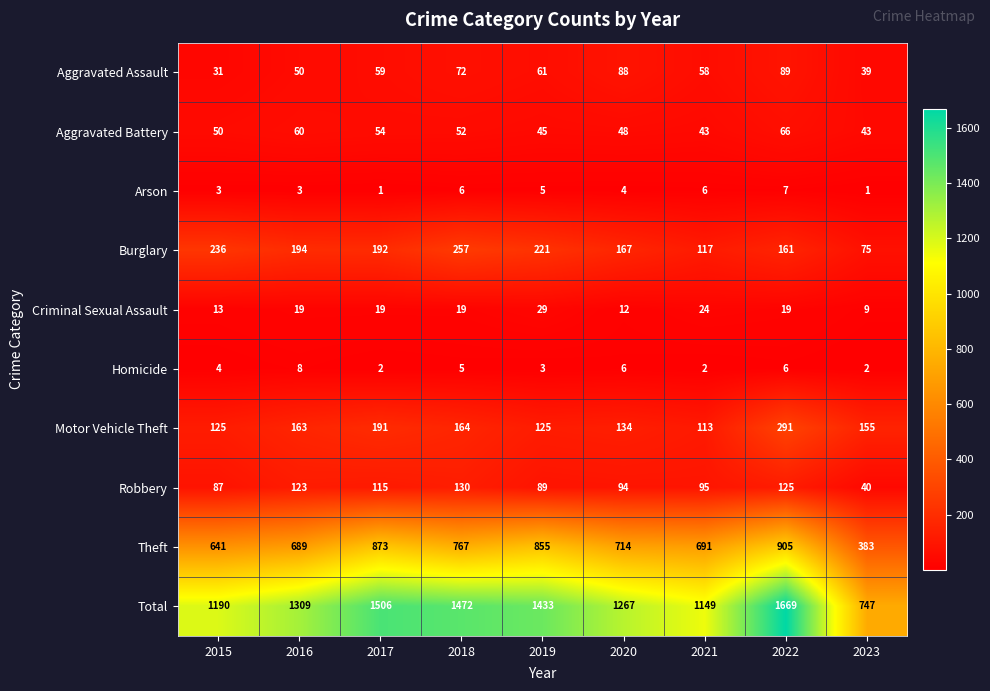

Rank the series at 2017 from highest to lowest value.

Total, Theft, Burglary, Motor Vehicle Theft, Robbery, Aggravated Assault, Aggravated Battery, Criminal Sexual Assault, Homicide, Arson